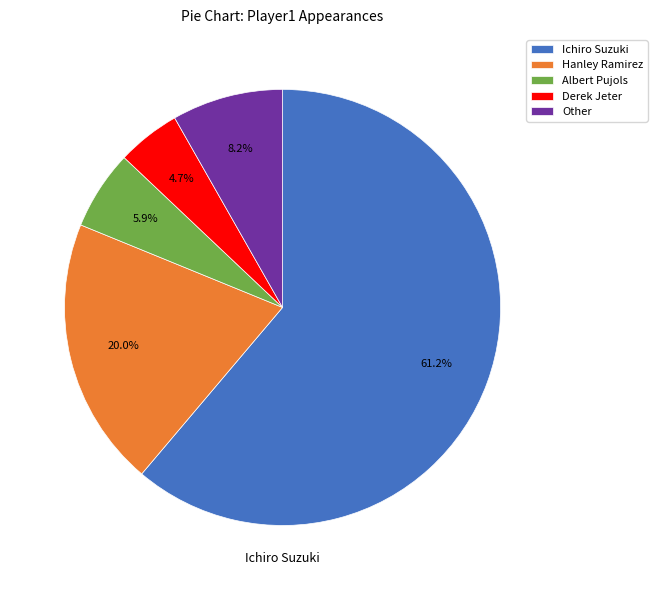

Between Other and Albert Pujols, which is larger?

Other